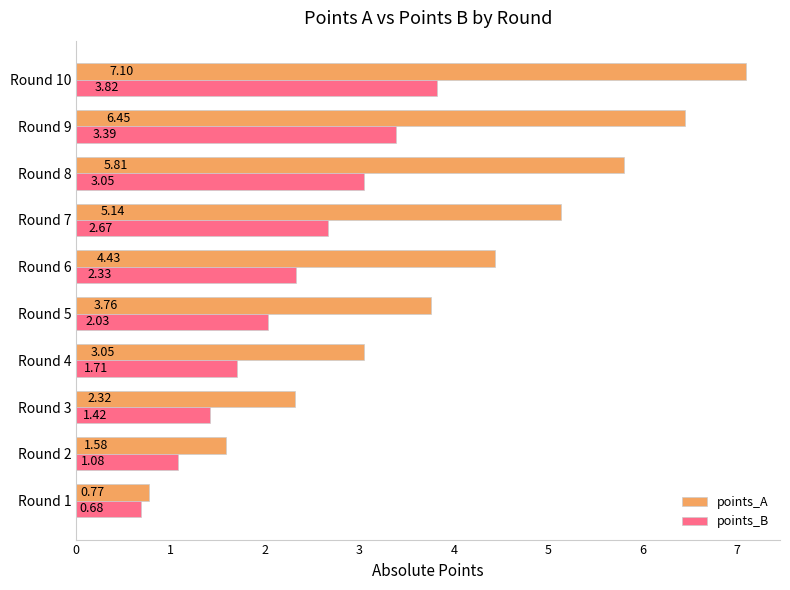

Which series has the largest range (max minus min)?

points_A